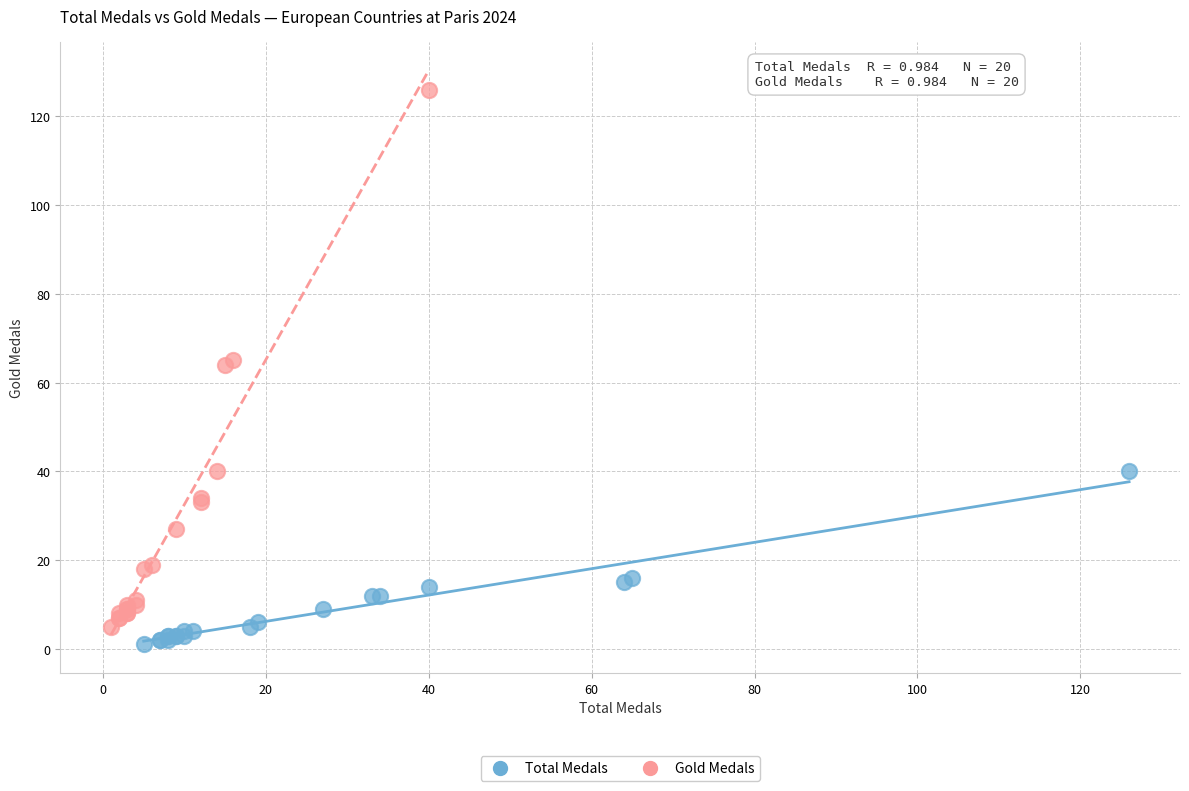

Which series has the widest spread of Y values?

Gold Medals